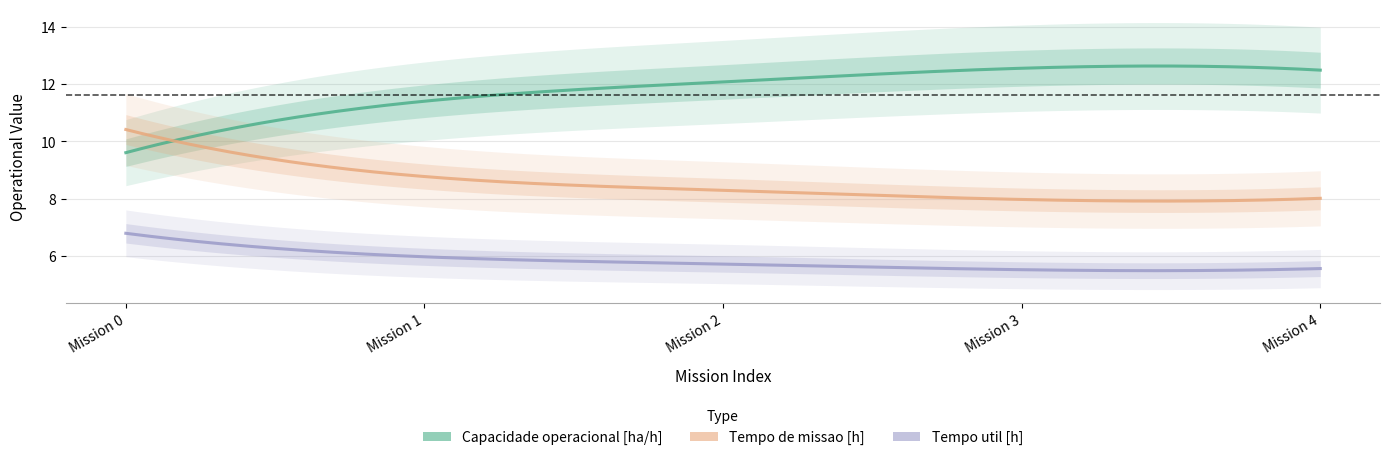

The Capacidade operacional [ha/h] series shows 12.1 at 2. True or false?

True